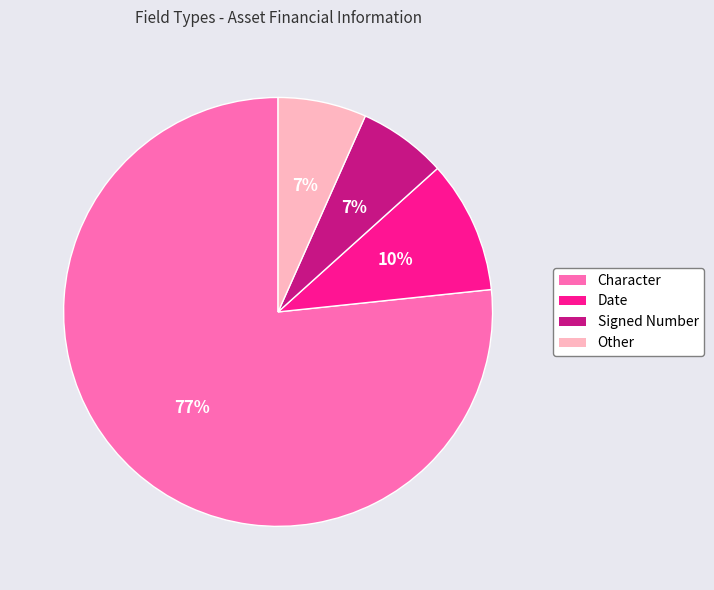

To the nearest percent, what is the difference between the Date and Other slice percentages?

3%